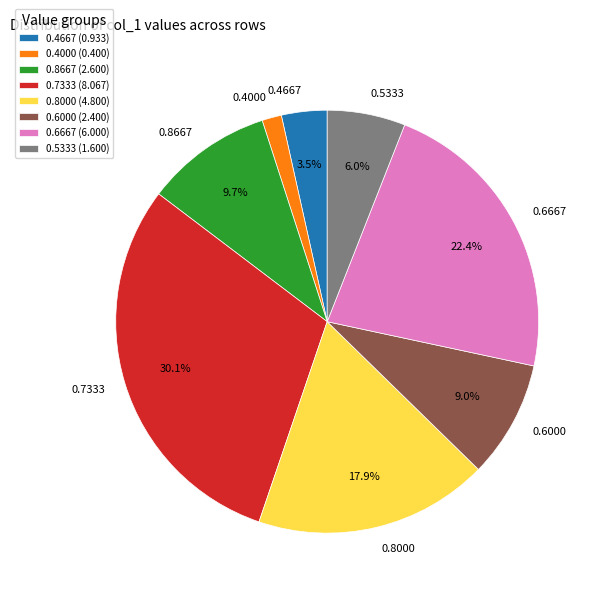

What portion of the pie excludes 0.4667?

96.5%